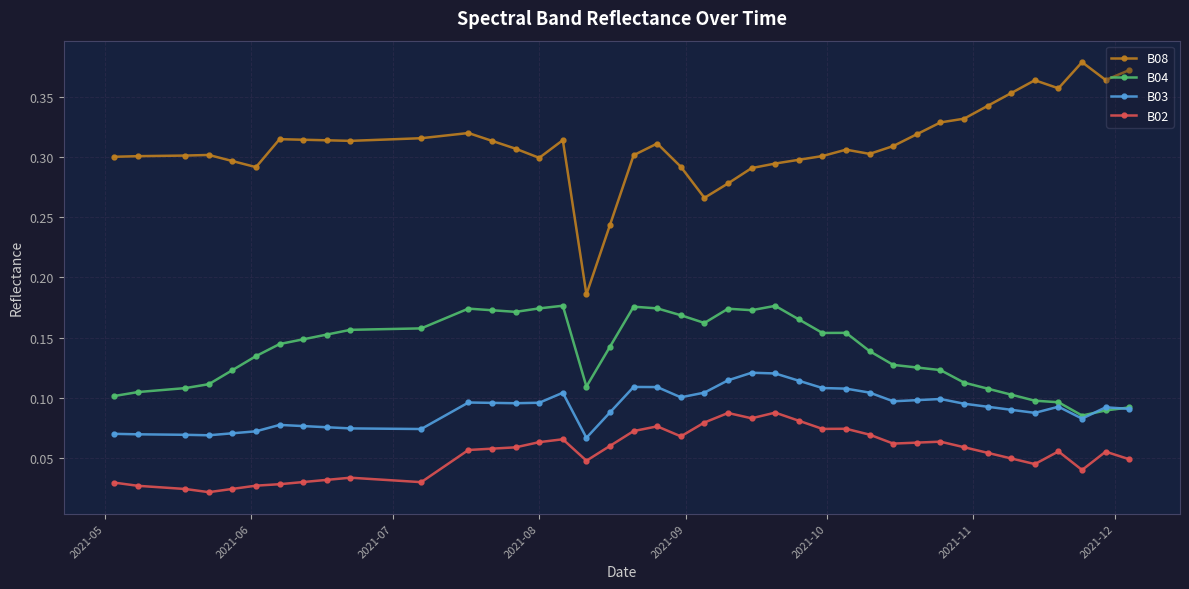

Count the B03 values in the range 0 to 1.

40